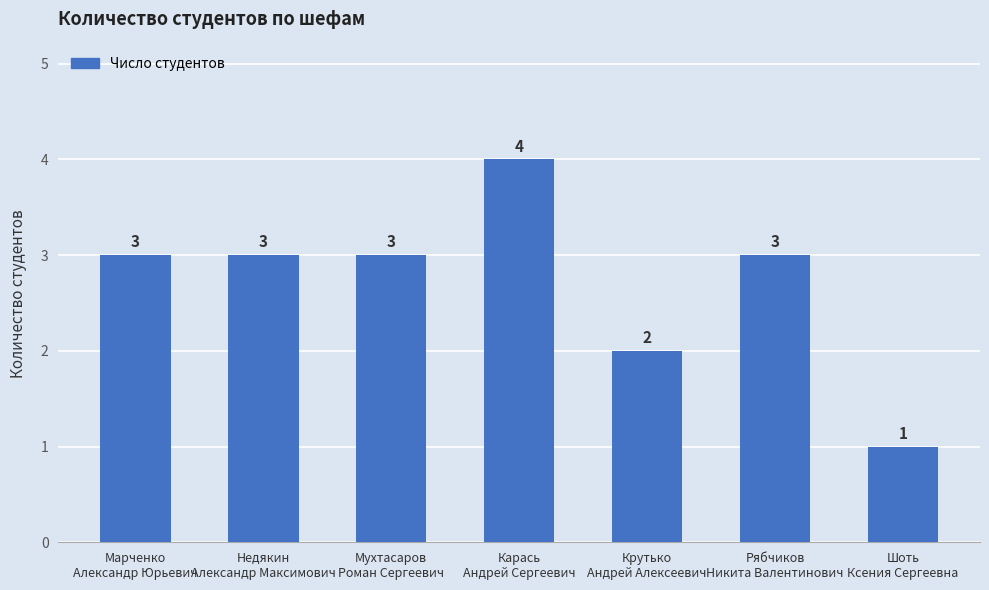

Which label corresponds to the largest value in the chart?

Карась
Андрей Сергеевич